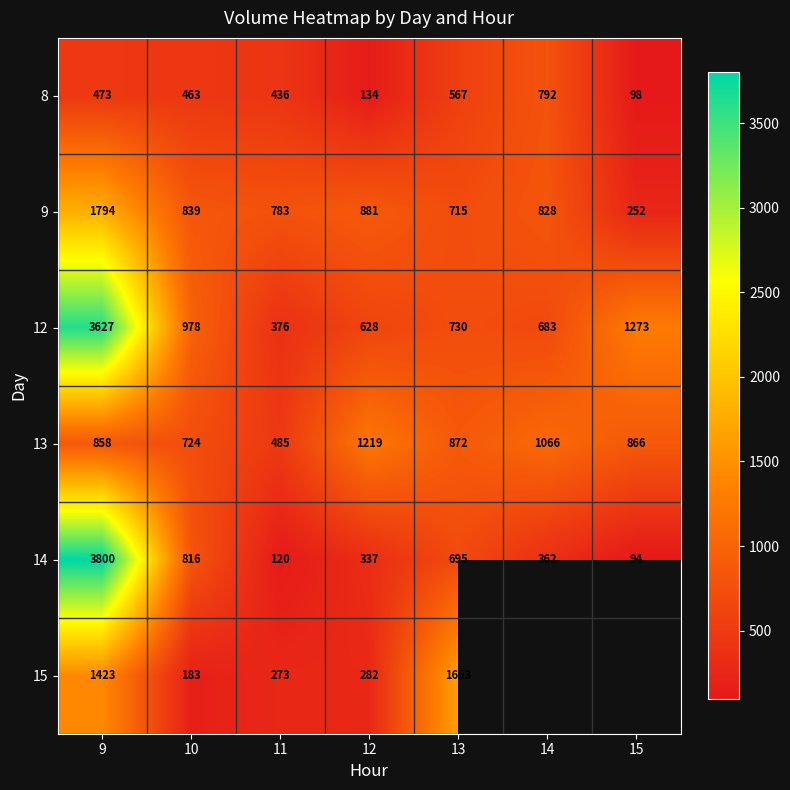

How many data points in 13 are less than 866?

3